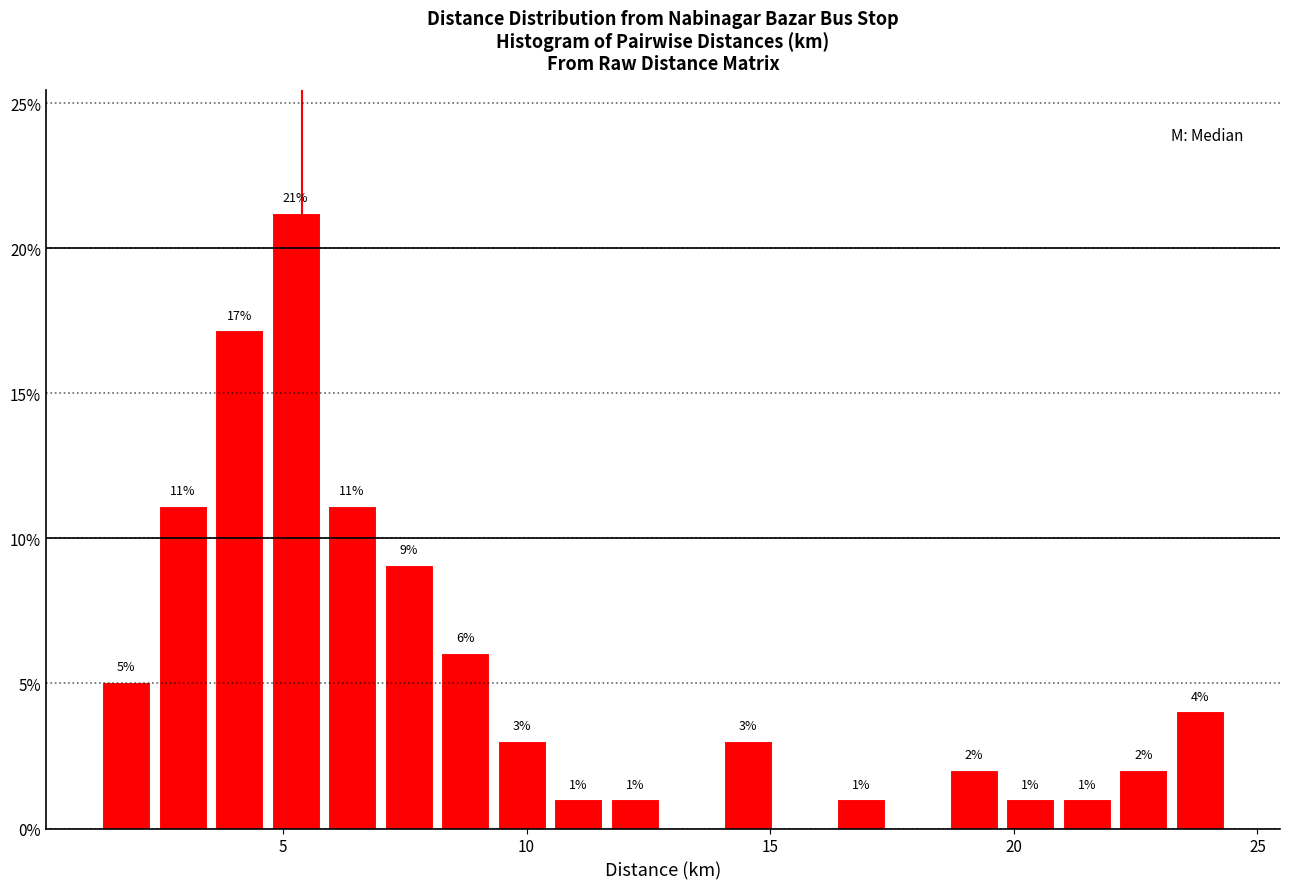

Around what value on the x-axis is the tallest bar? Give the approximate position of its centre, as read against the axis.

5.5